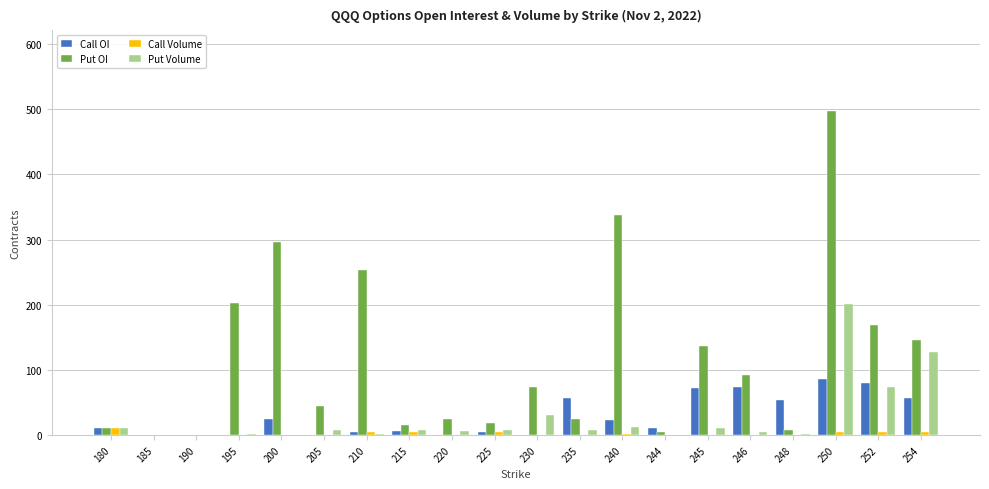

True or false: Put OI has a value of 7 at 248.

True